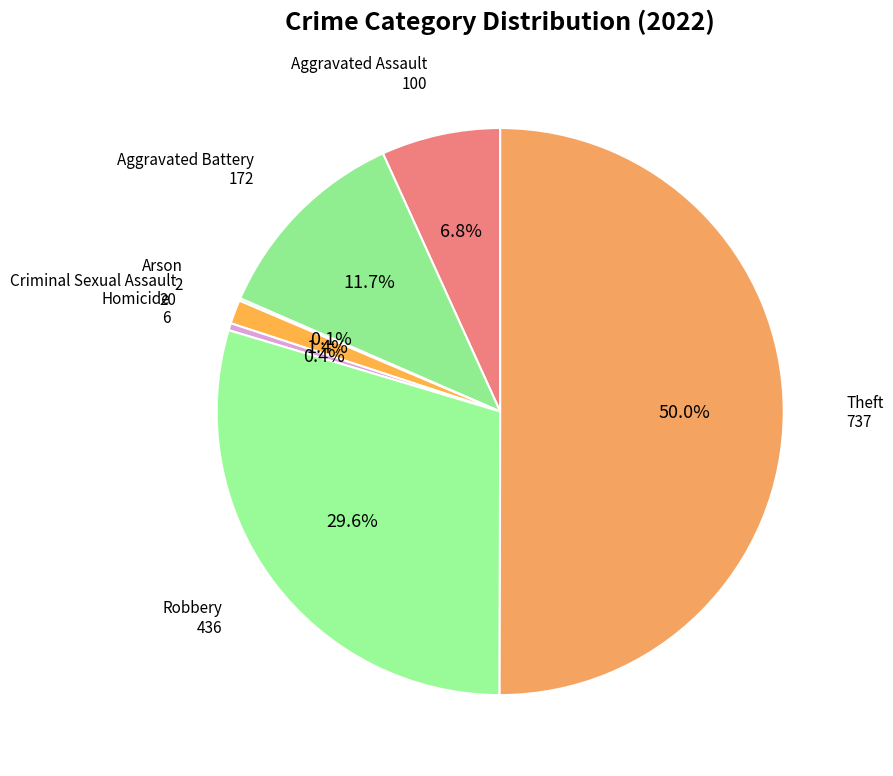

What percentage do Robbery and Aggravated Battery together represent?

41.3%